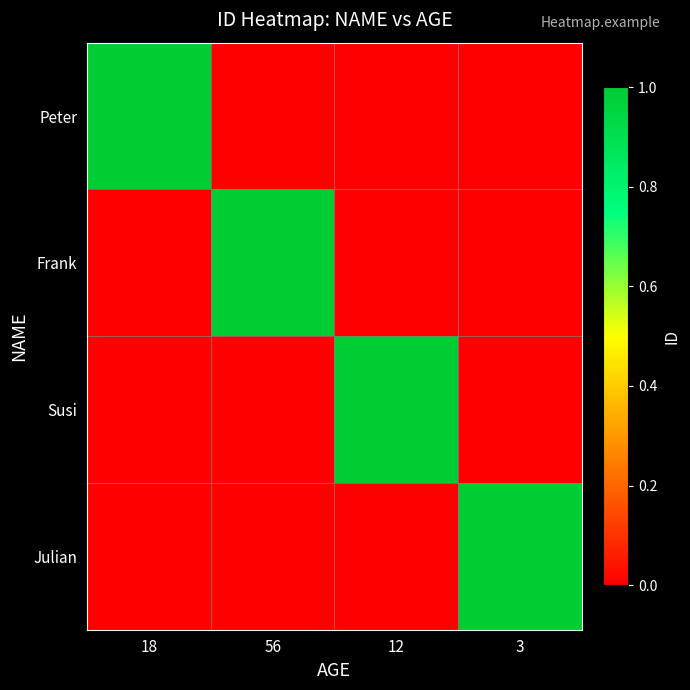

Reading left to right, transcribe all the data shown in this chart.

Peter: 18=1	56=0	12=0	3=0
Frank: 18=0	56=1	12=0	3=0
Susi: 18=0	56=0	12=1	3=0
Julian: 18=0	56=0	12=0	3=1